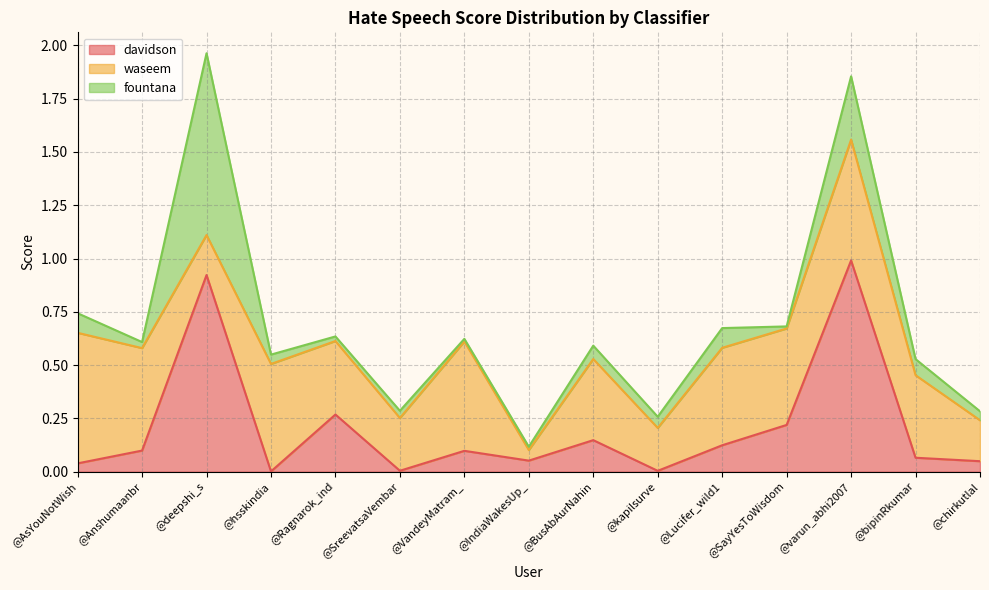

At which label does davidson reach its minimum?

@hsskindia